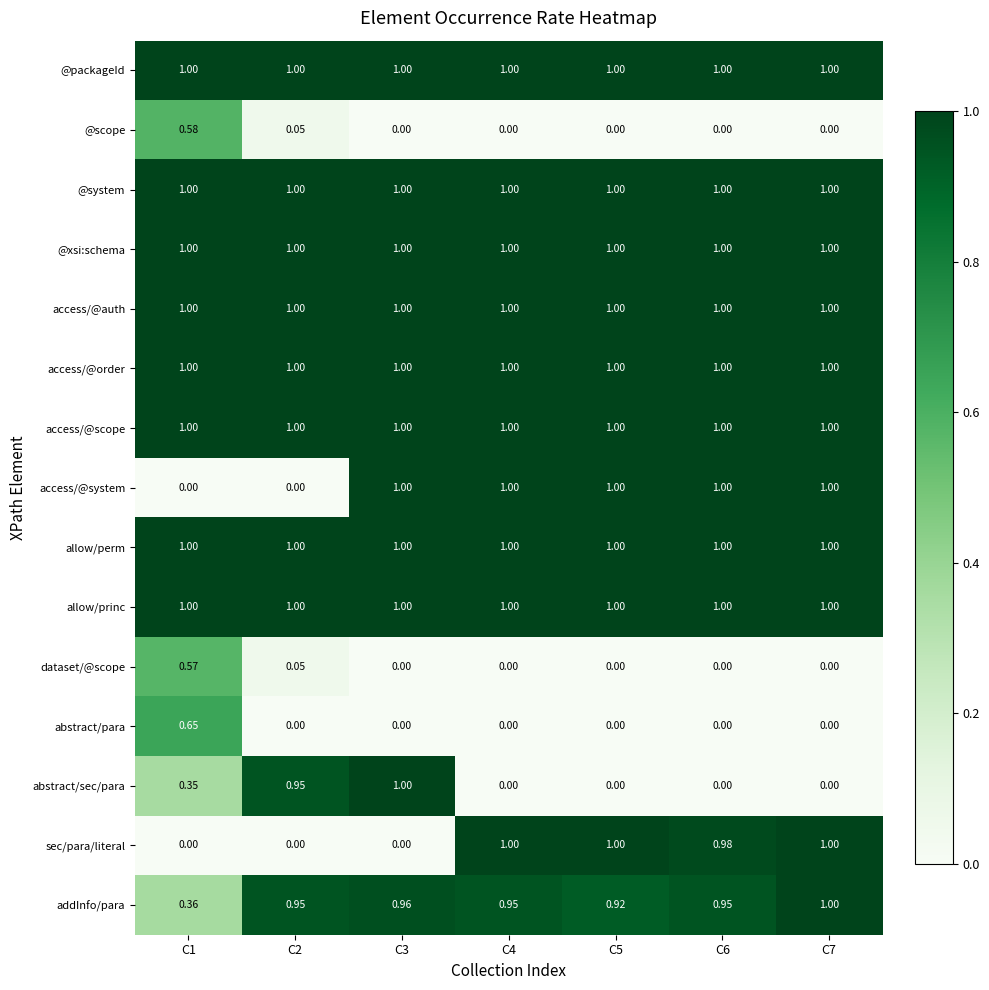

Which series changed the most between C5 and C7?

addInfo/para